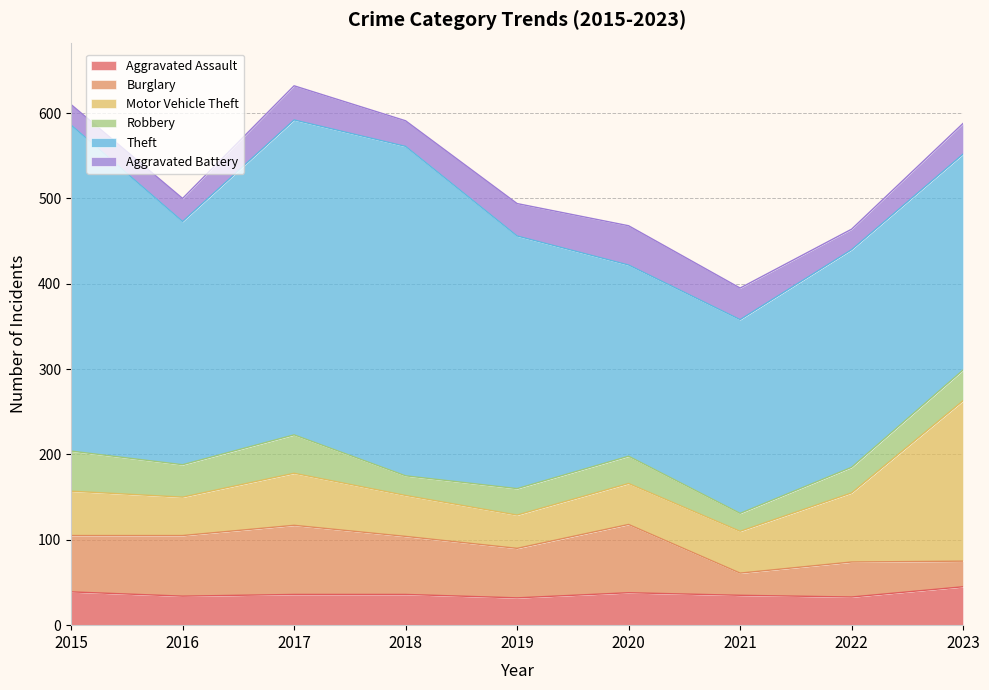

Where is Motor Vehicle Theft nearest to the value 113?

2022